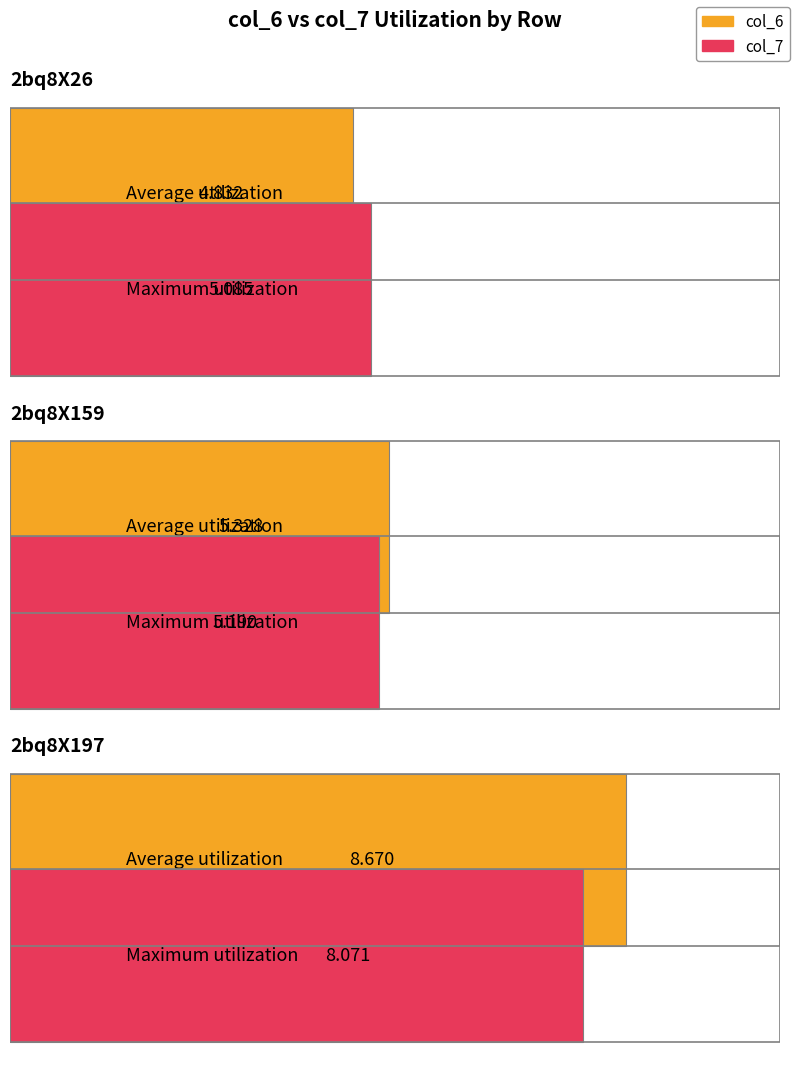

Reading left to right, what are all the values shown in this chart?

col_6: 4.8	5.3	8.7
col_7: 5.1	5.2	8.1